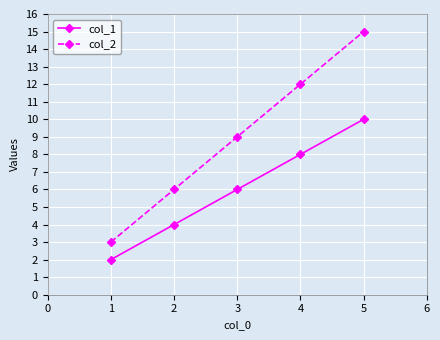

What is the difference between the maximum and minimum values in the col_1 series?

8